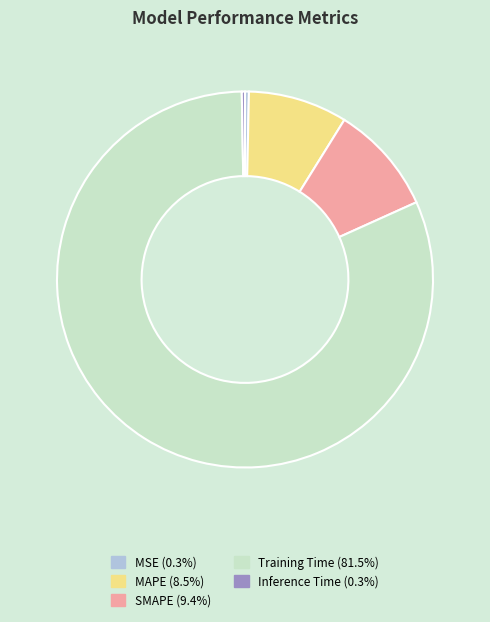

What is the majority slice?

Training Time